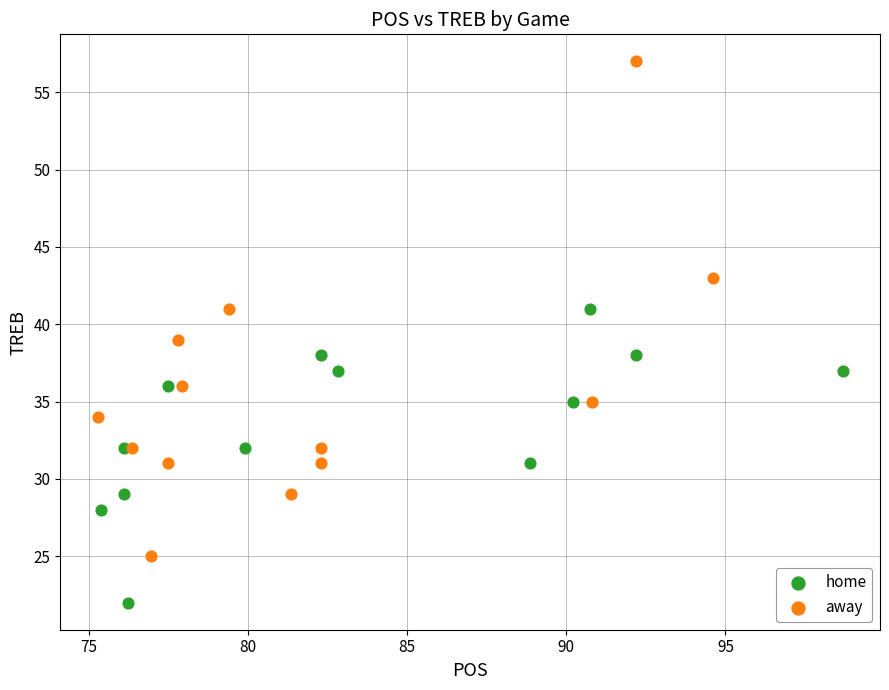

Which series reaches the minimum Y coordinate?

home